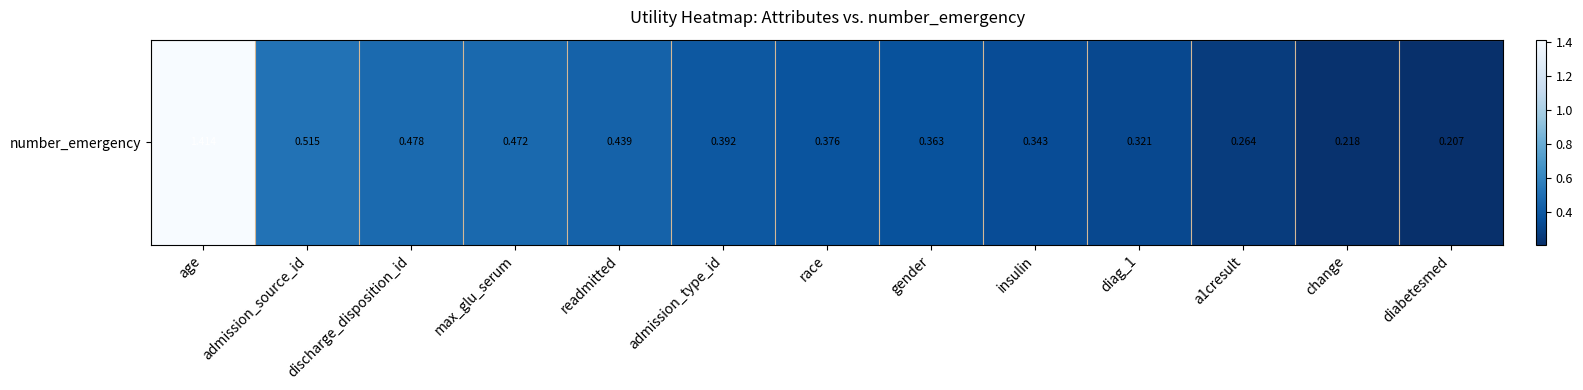

Which category has the highest value across all series?

age